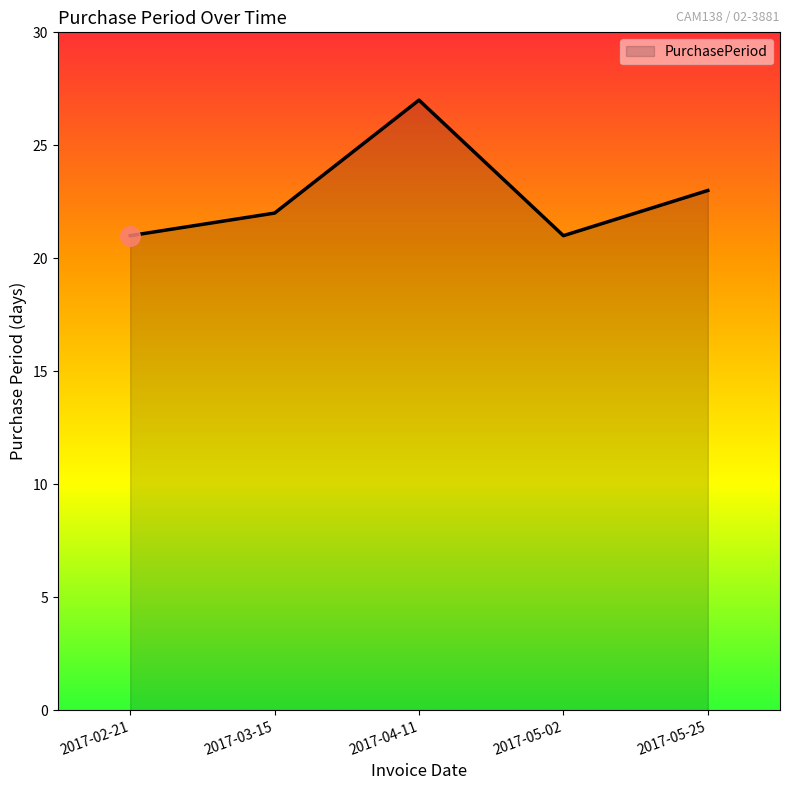

How many interior local peaks (higher than both neighbors) does the data have?

1